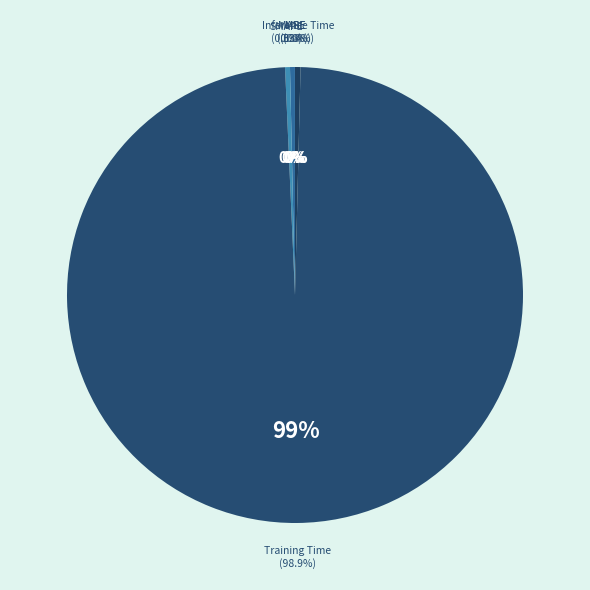

To the nearest percent, what is the combined percentage of Inference Time and MAPE?

1%